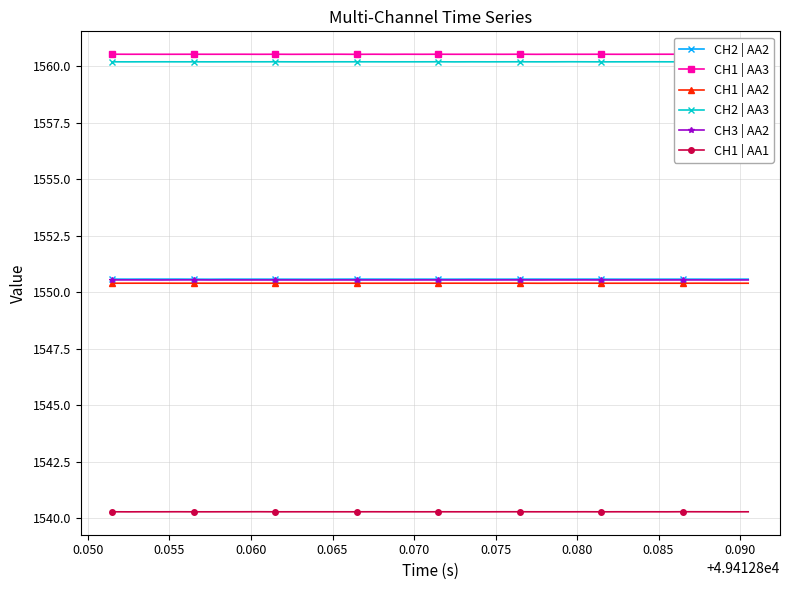

At how many categories does at least one series exceed 1547?

40